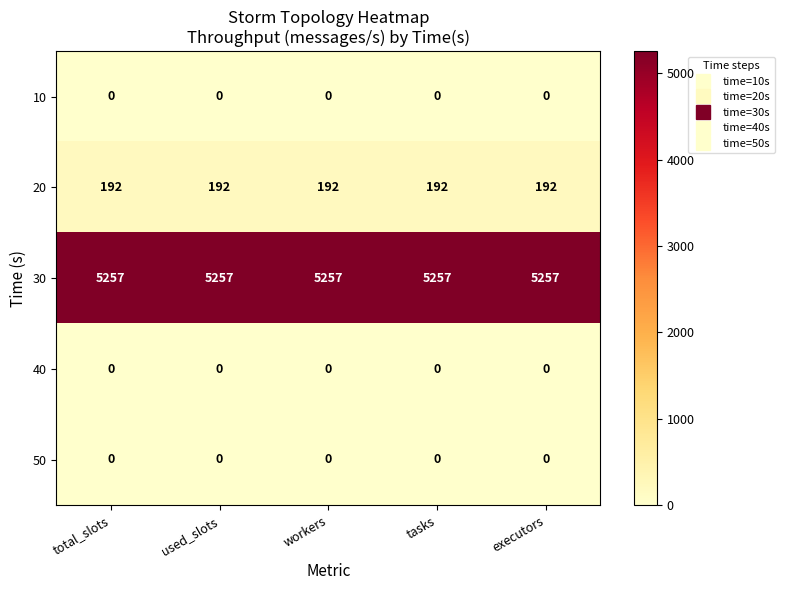

Is it true that 40 equals 0 at used_slots?

True